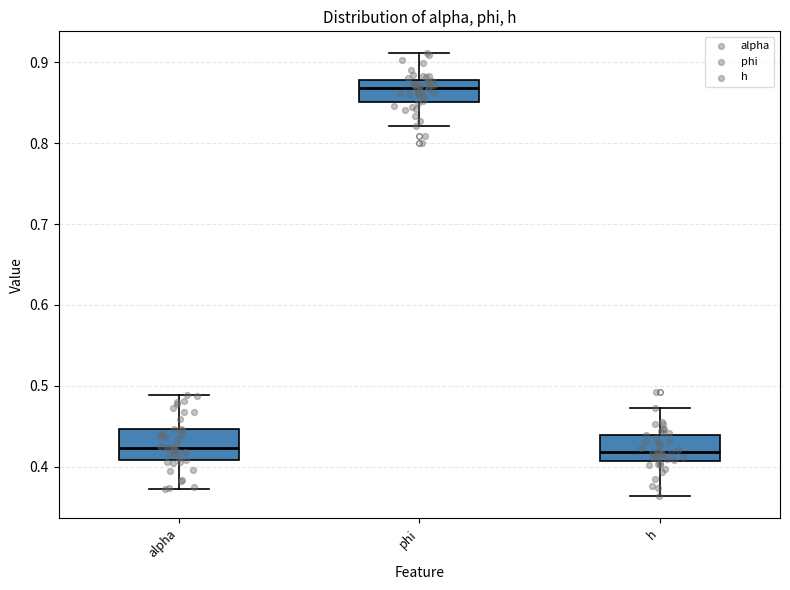

Where does the upper whisker of the box for phi end on the y-axis? The values are not printed on the chart, so give them approximately, as read against the axis.

0.91